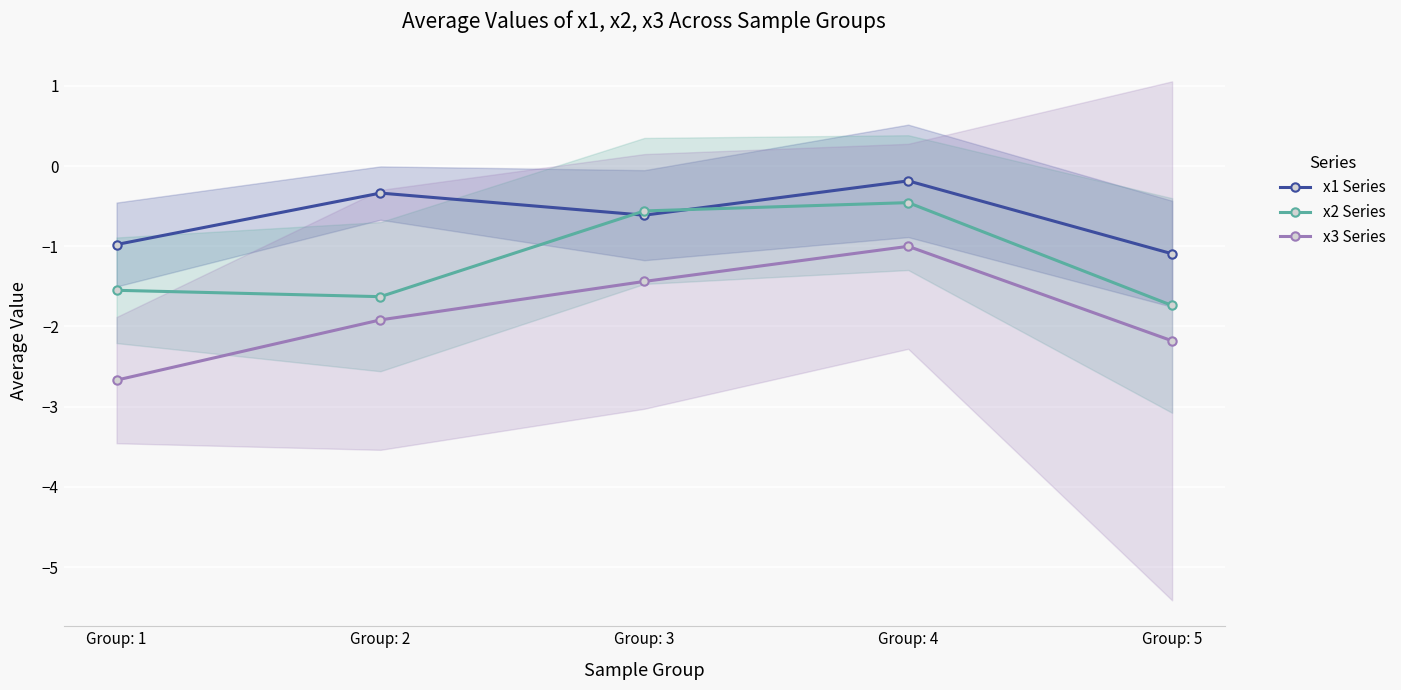

What is the value of the x3 Series point at the 4th from the left?

-1.0